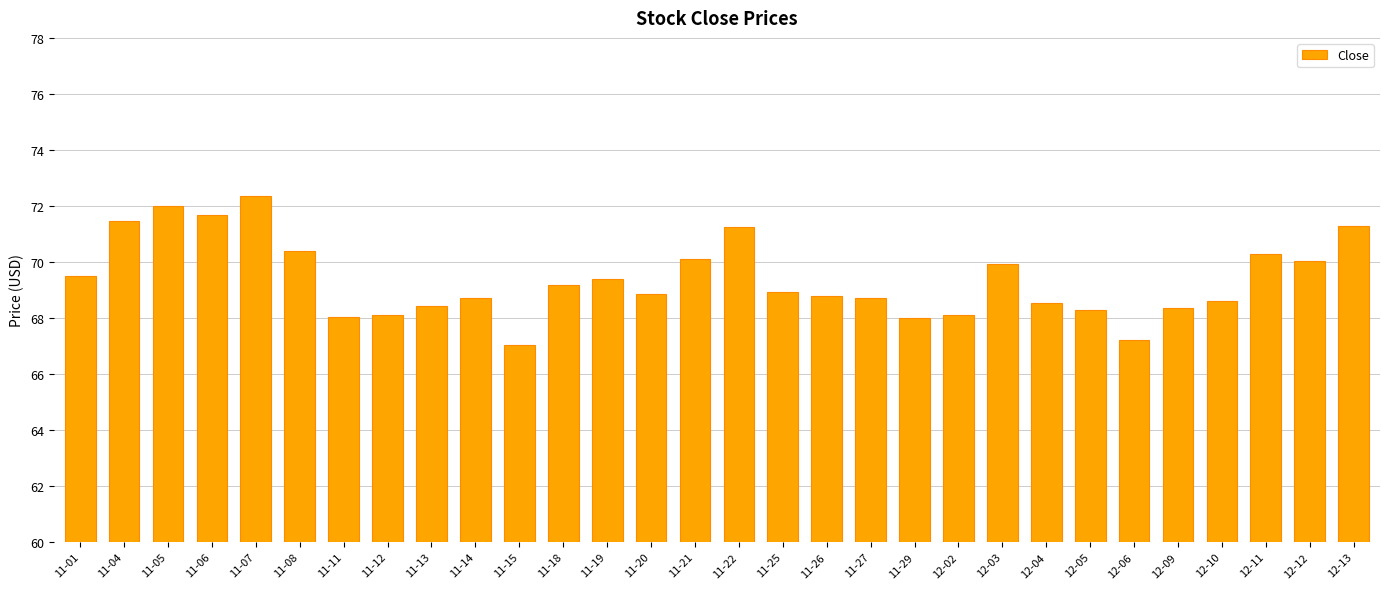

Approximately how many times larger is the value at 12-13 compared to 12-09?

1.0